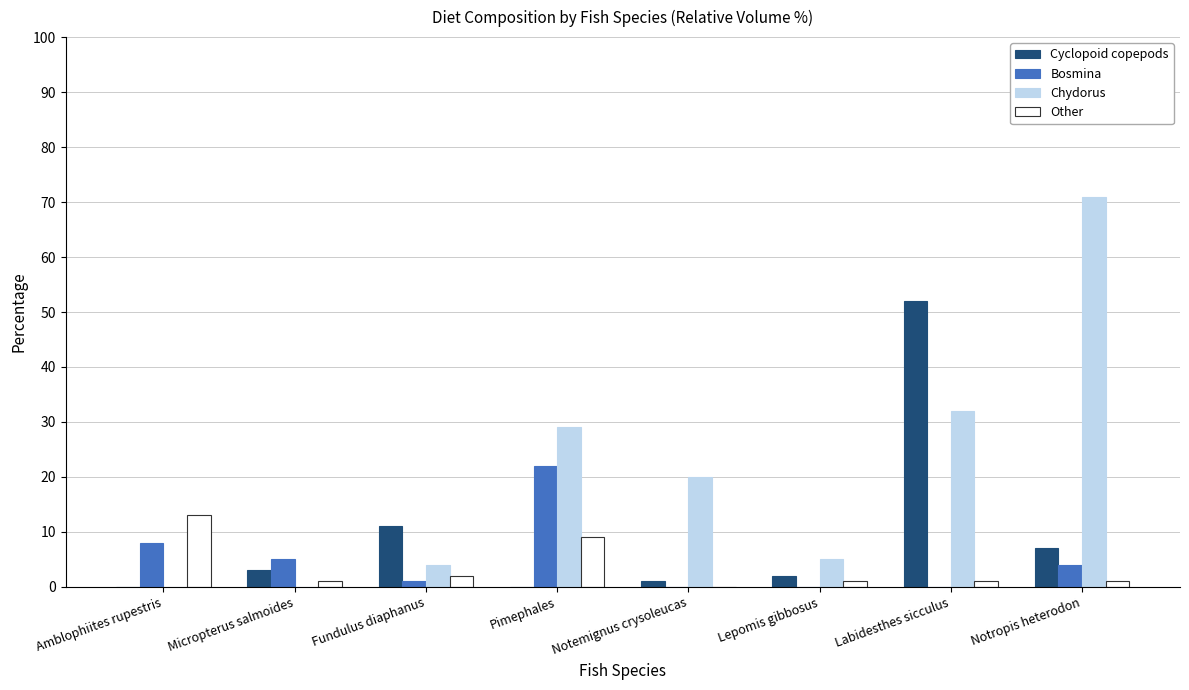

Is the value of Other at Fundulus diaphanus greater than the value of Chydorus at Labidesthes sicculus?

No